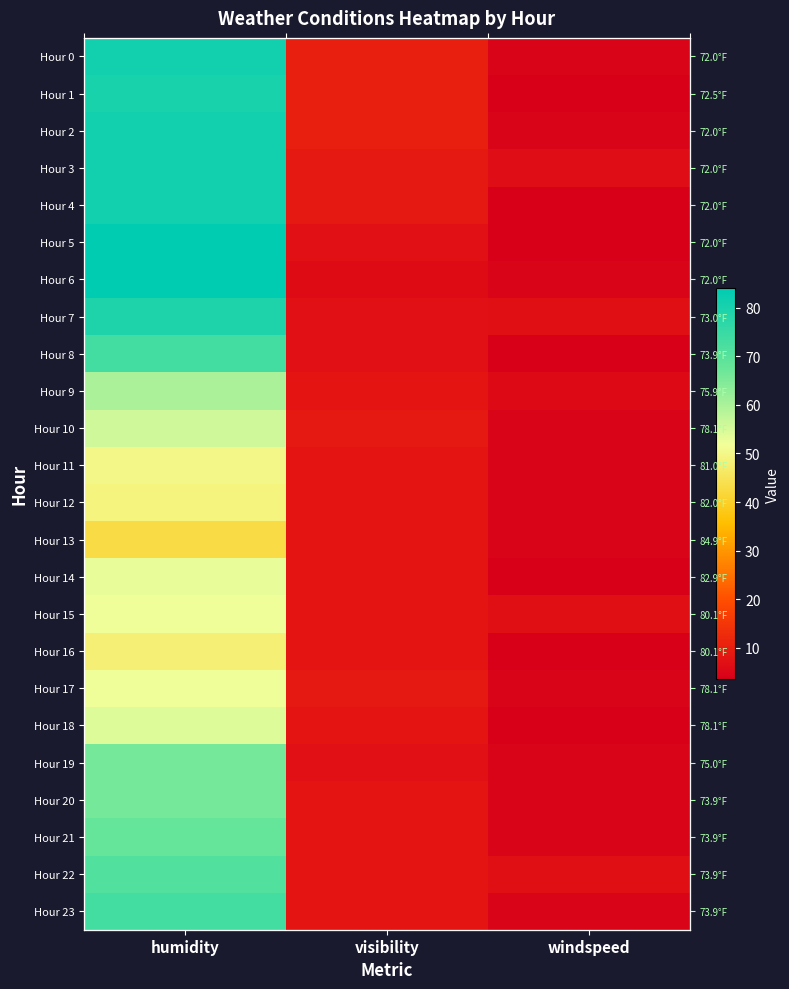

What is the approximate value of Hour 11 at visibility?

8.0